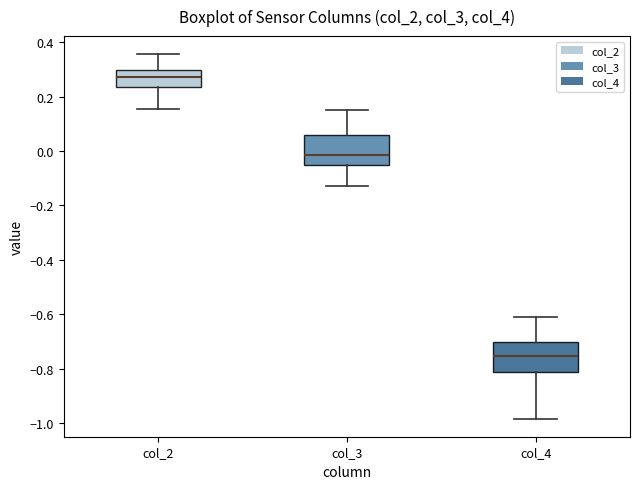

Which box's median line is the lowest?

col_4